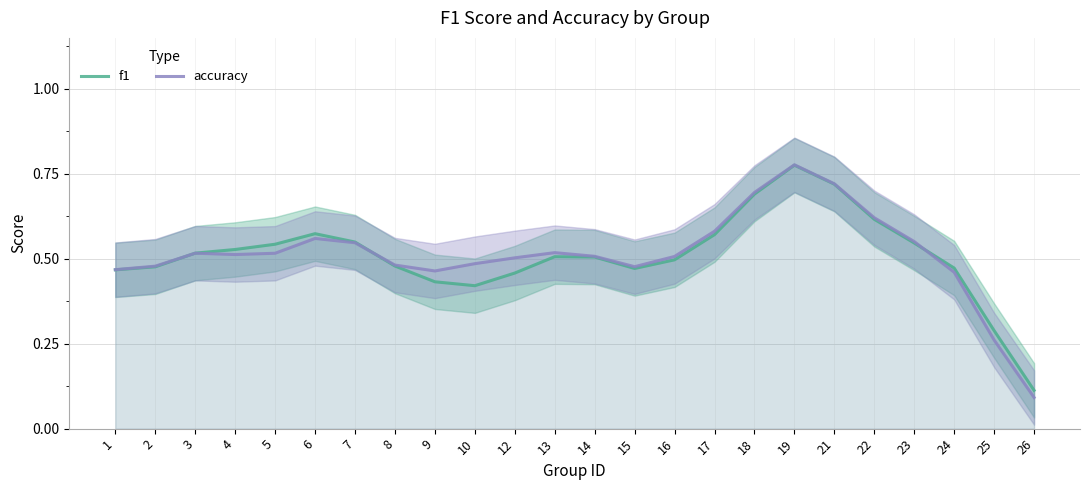

Is this an area chart (filled region under the line)?

No